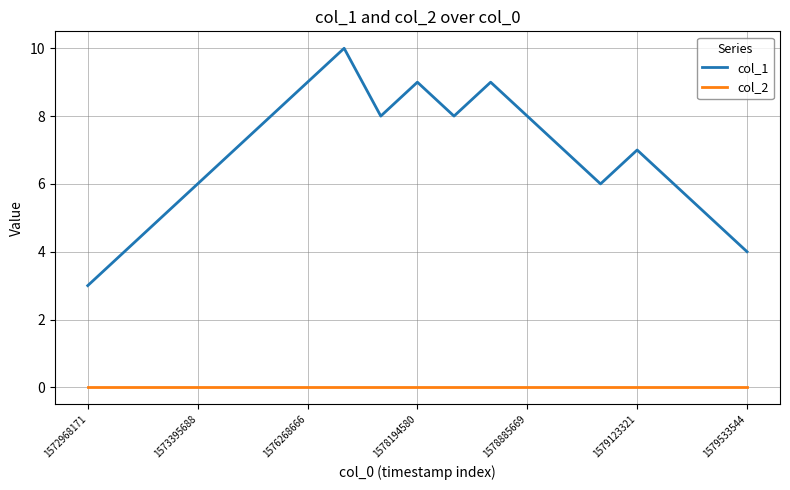

How many interior local valleys does the col_1 series have?

3